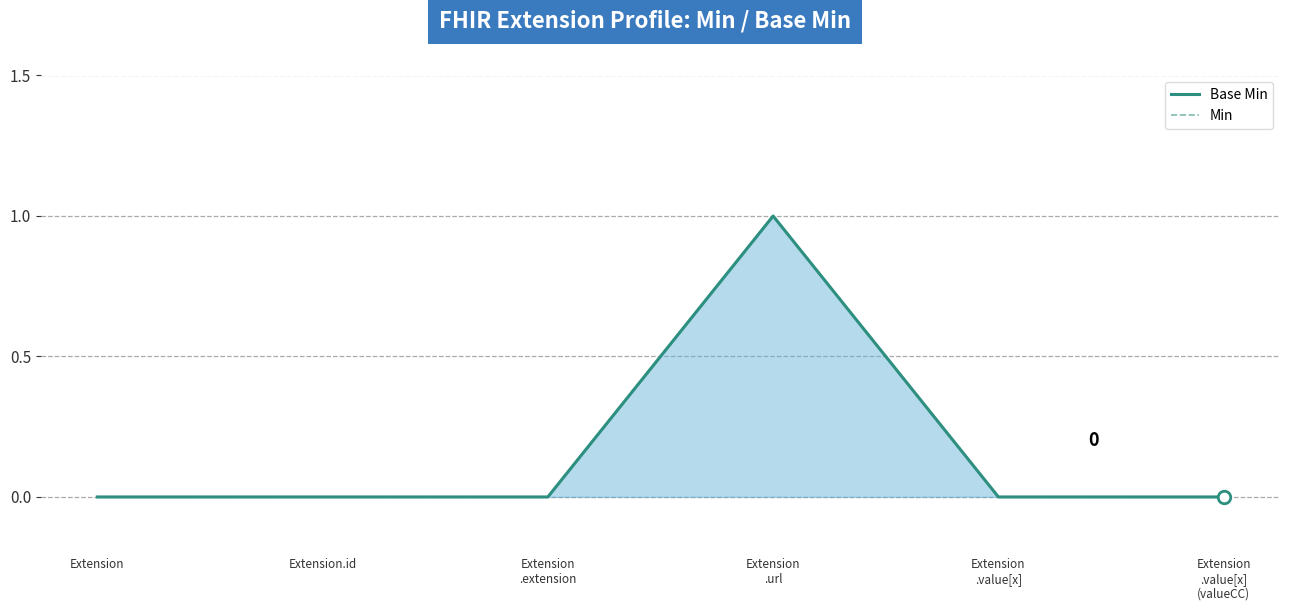

What are all the series names shown in the legend?

Base Min, Min